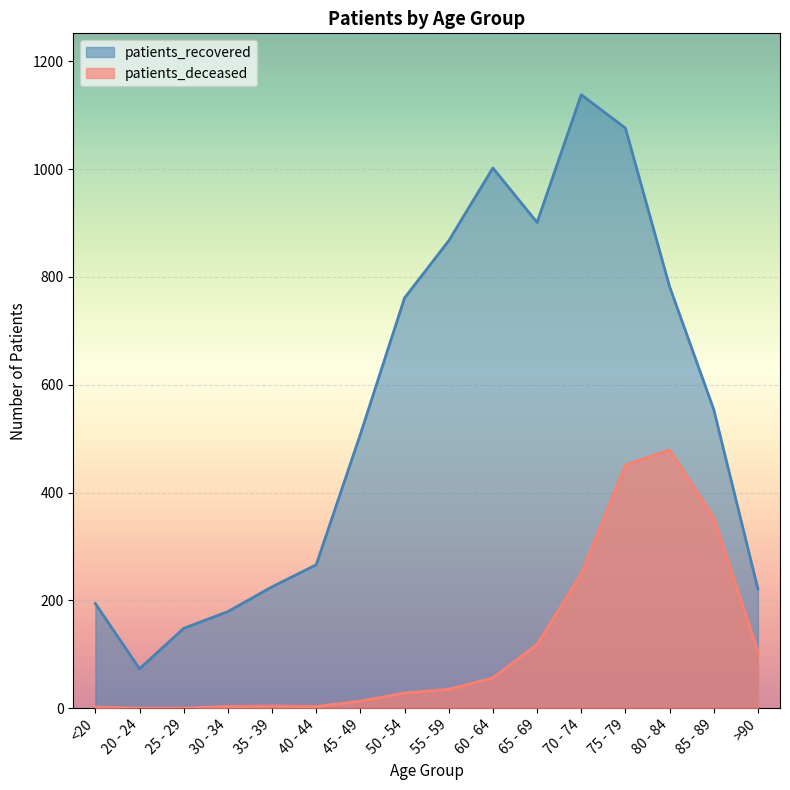

Which series has the widest spread of values?

patients_recovered